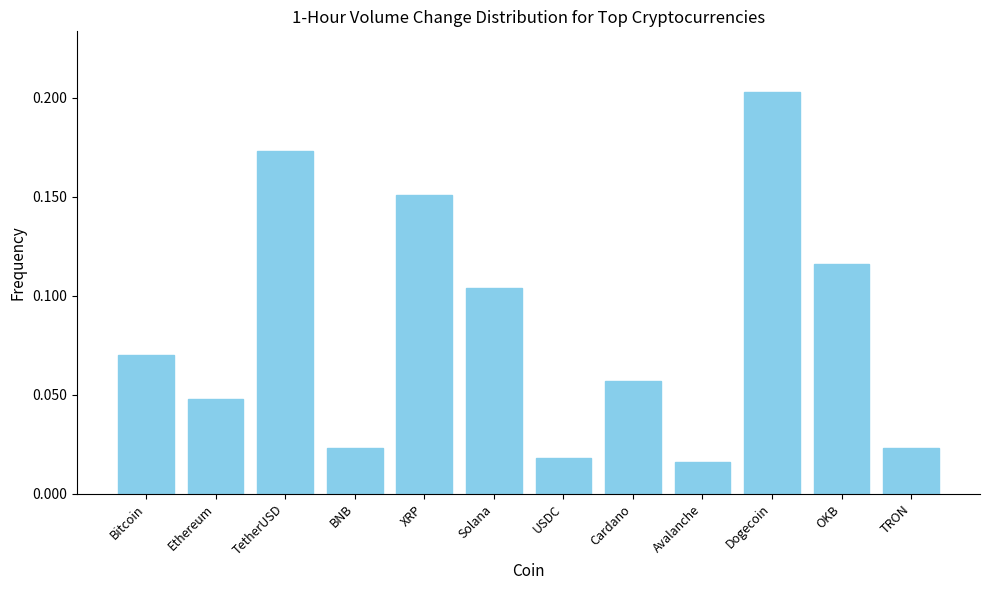

What is the sum of all values?

1.0